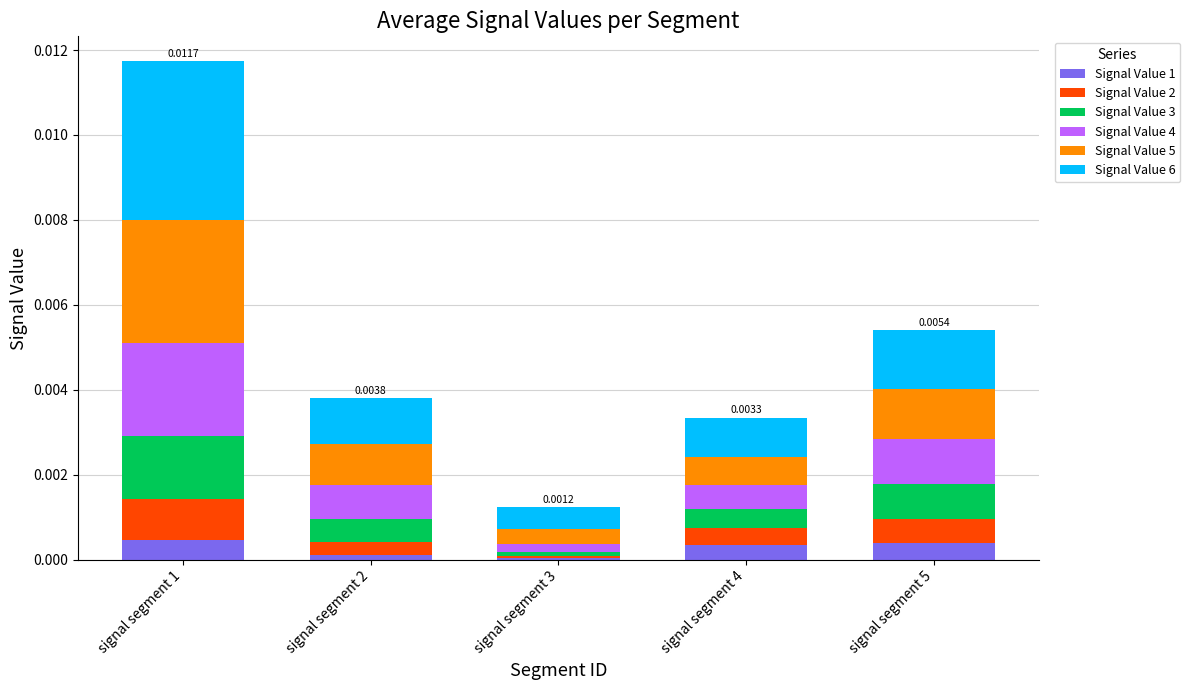

At which category is the sum across all series the highest?

signal segment 1